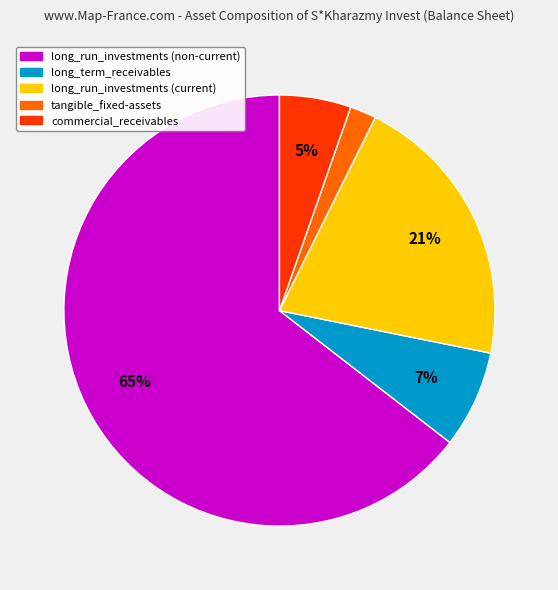

To the nearest percent, what is the difference between the largest and smallest slice percentages?

63%